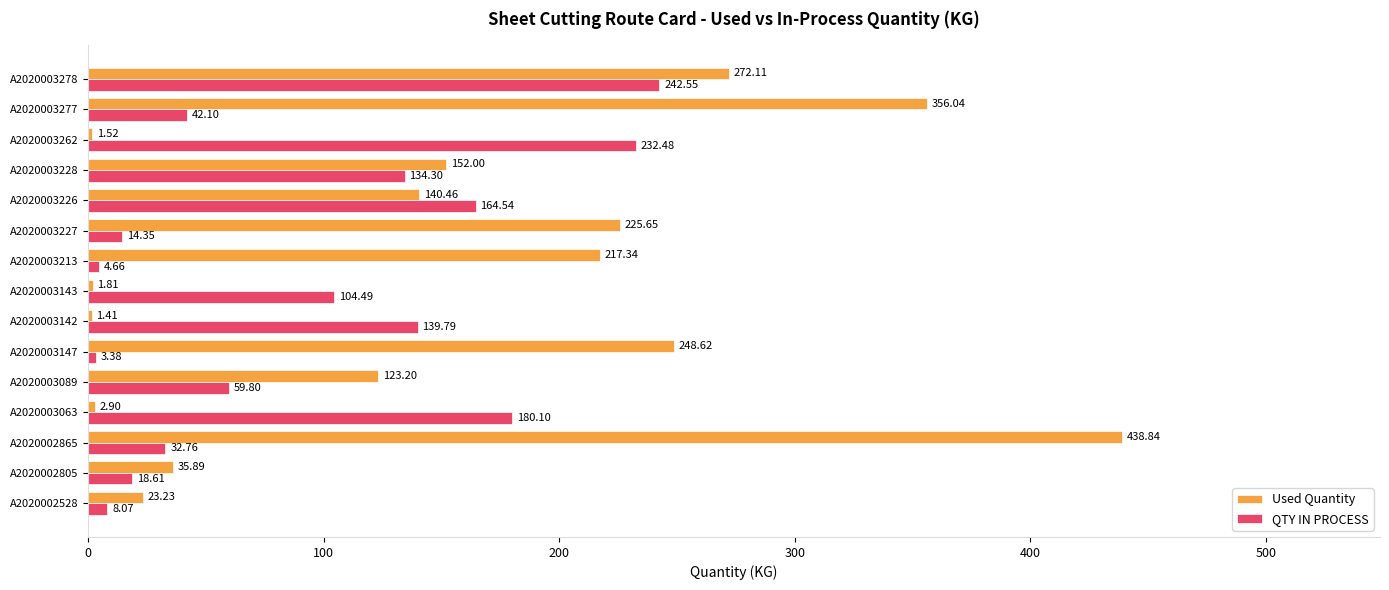

What is the sum of all QTY IN PROCESS values?

1382.0